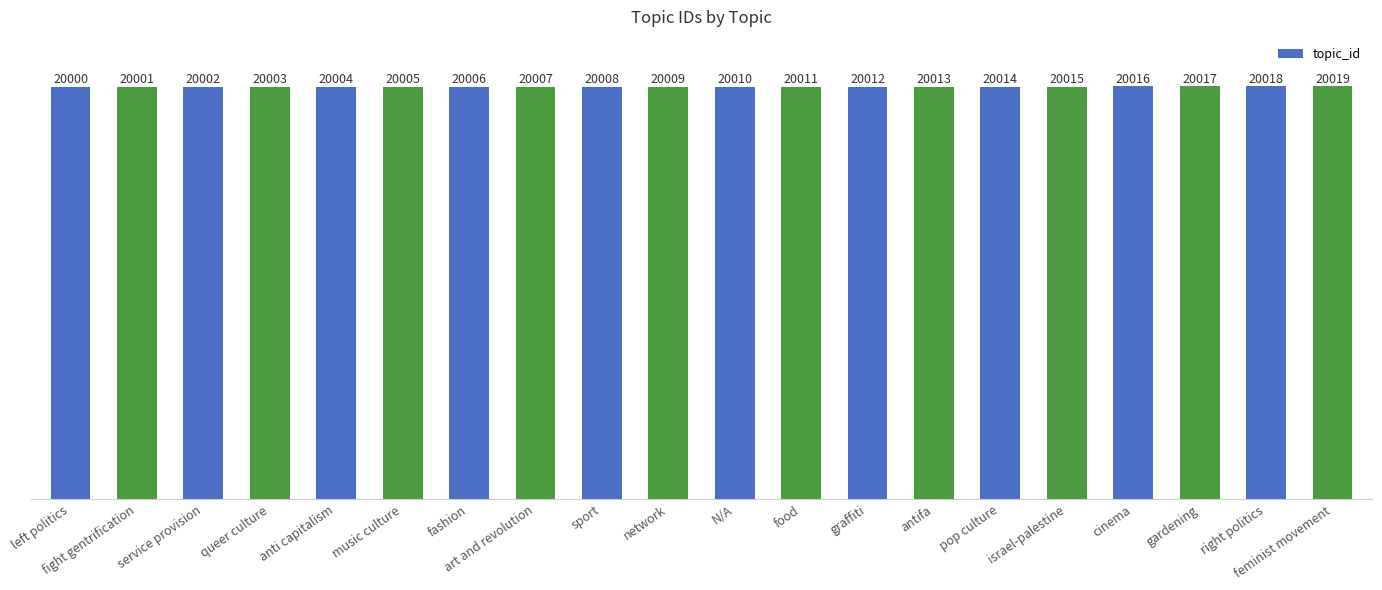

What is the minimum value shown in the chart?

20000